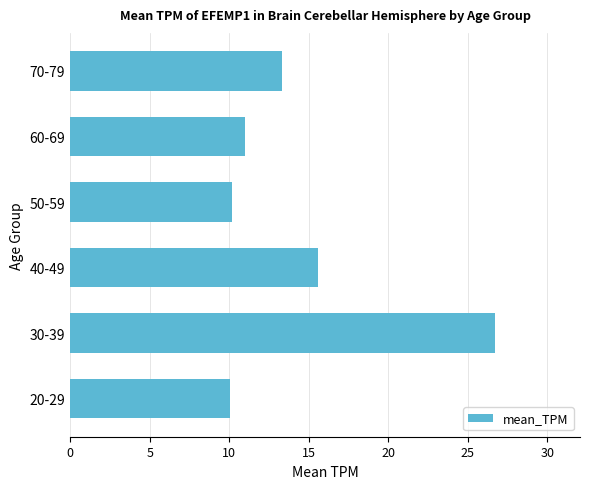

Reading top to bottom, what are all the values shown in this chart?

70-79=13.3	60-69=11.0	50-59=10.2	40-49=15.6	30-39=26.7	20-29=10.0